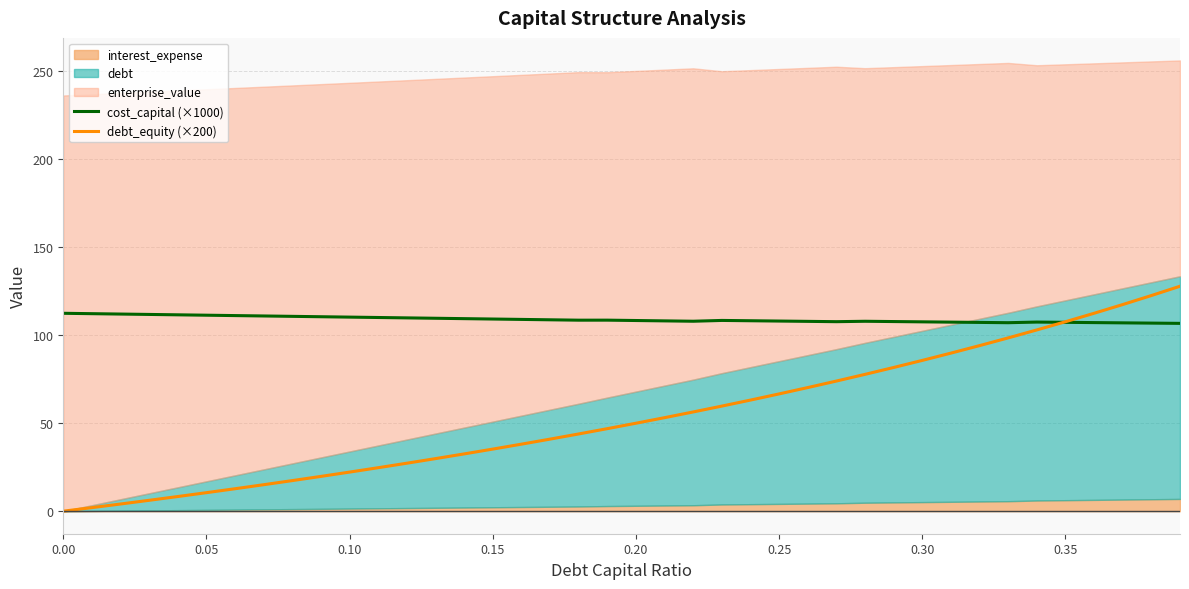

Which series has the widest spread of values?

debt_equity (×200)